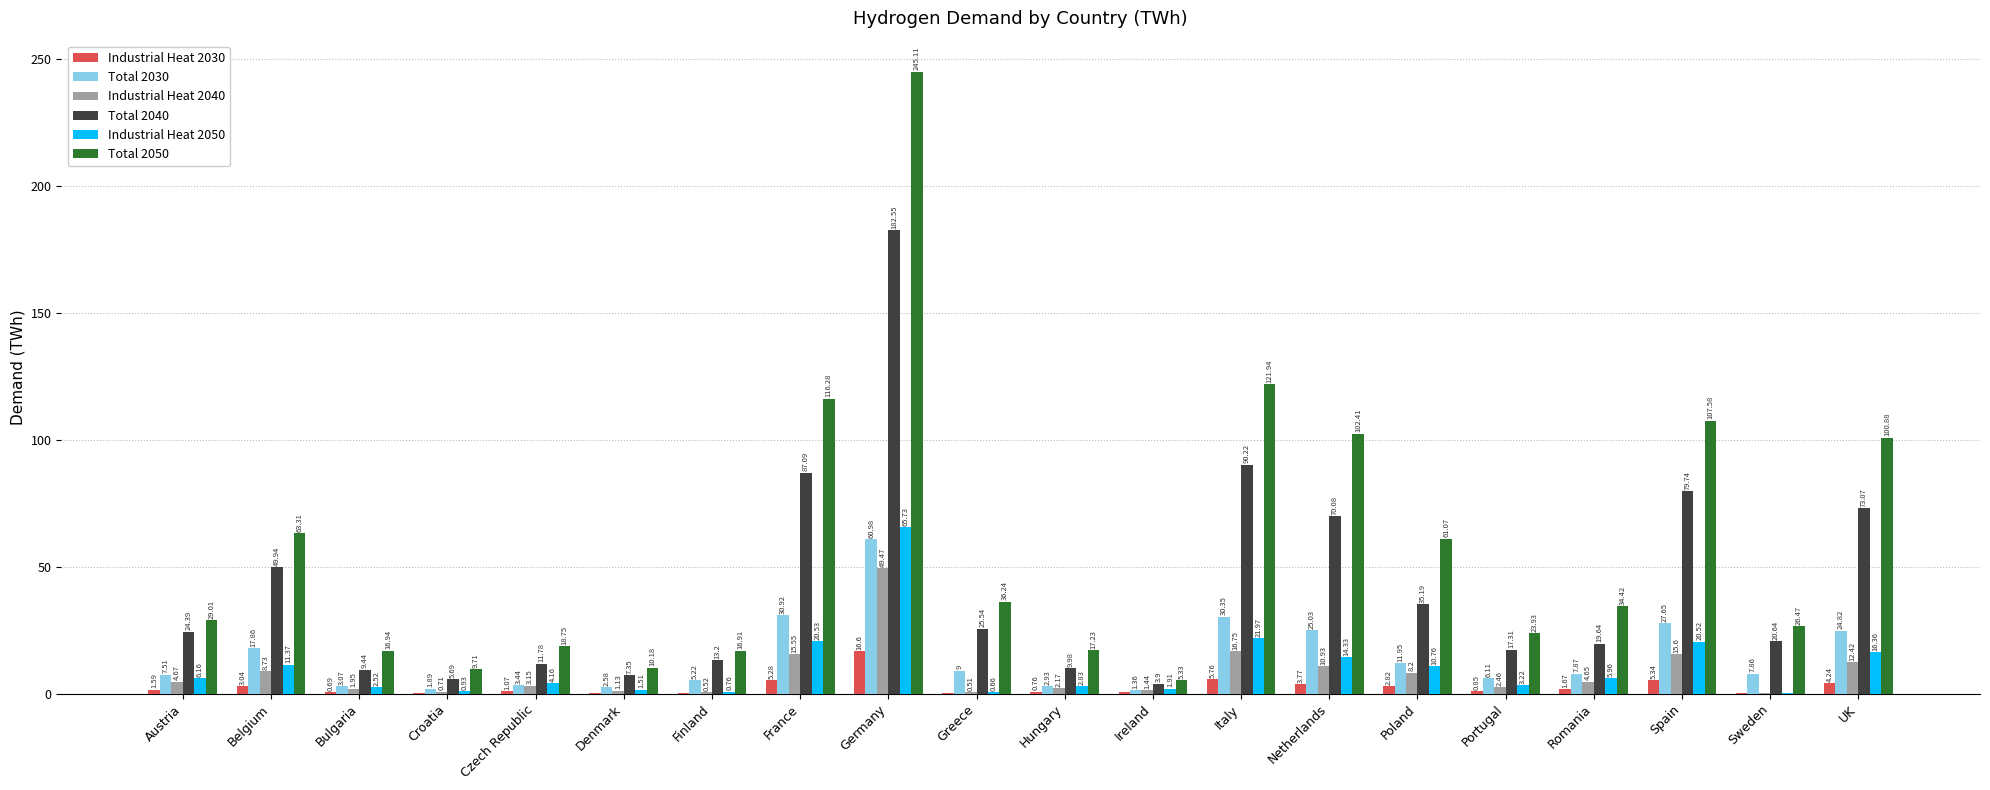

What is the average value of the Industrial Heat 2050 series?

10.6